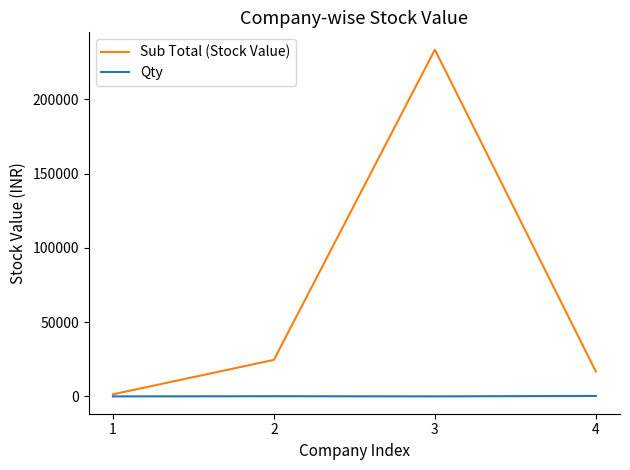

How many values in the Sub Total (Stock Value) series are below 24581?

2